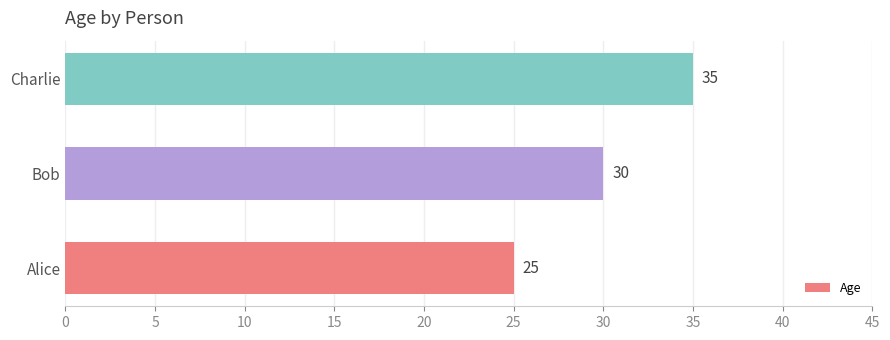

What is the change in value from Bob to Charlie?

+5